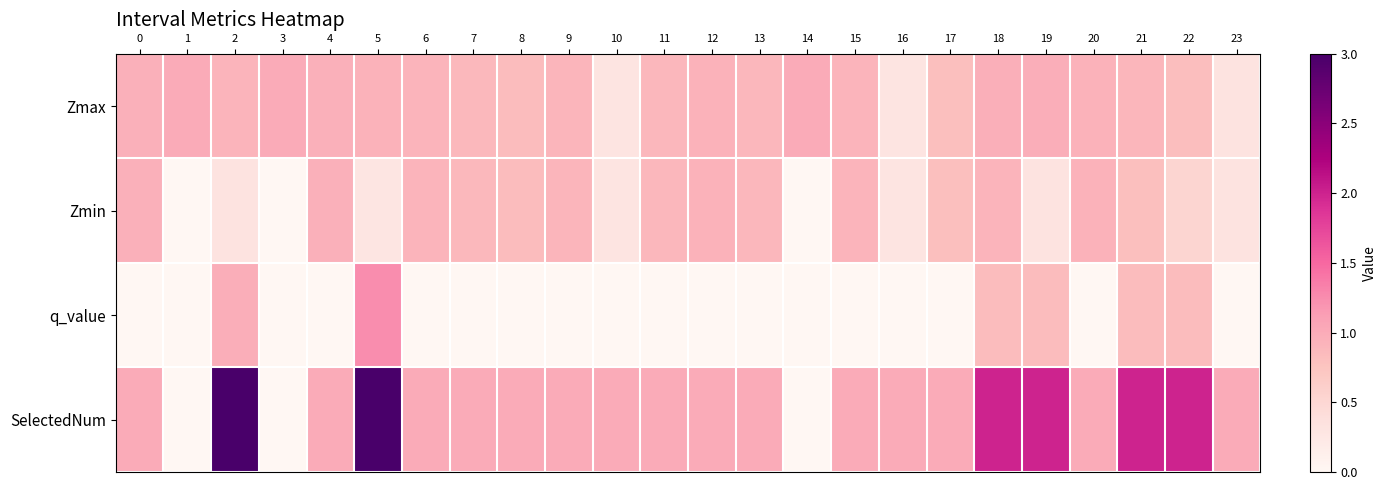

At which category is the sum across all series the highest?

5